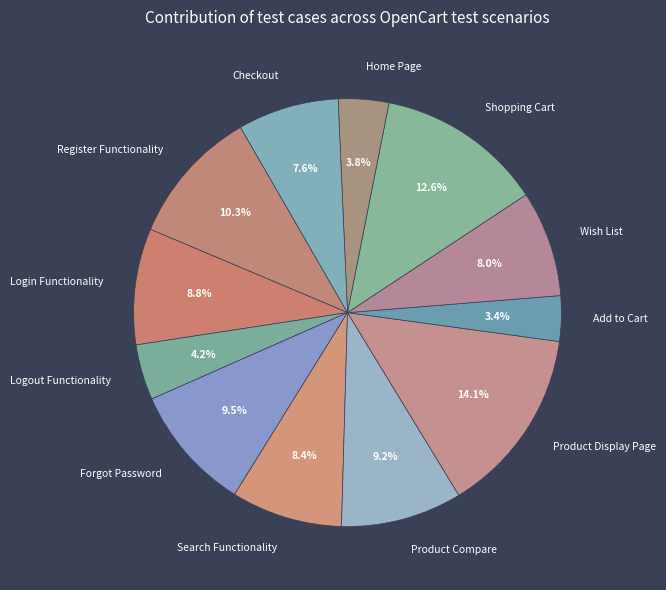

Approximately how many times larger is the value at Checkout compared to Register Functionality?

0.7